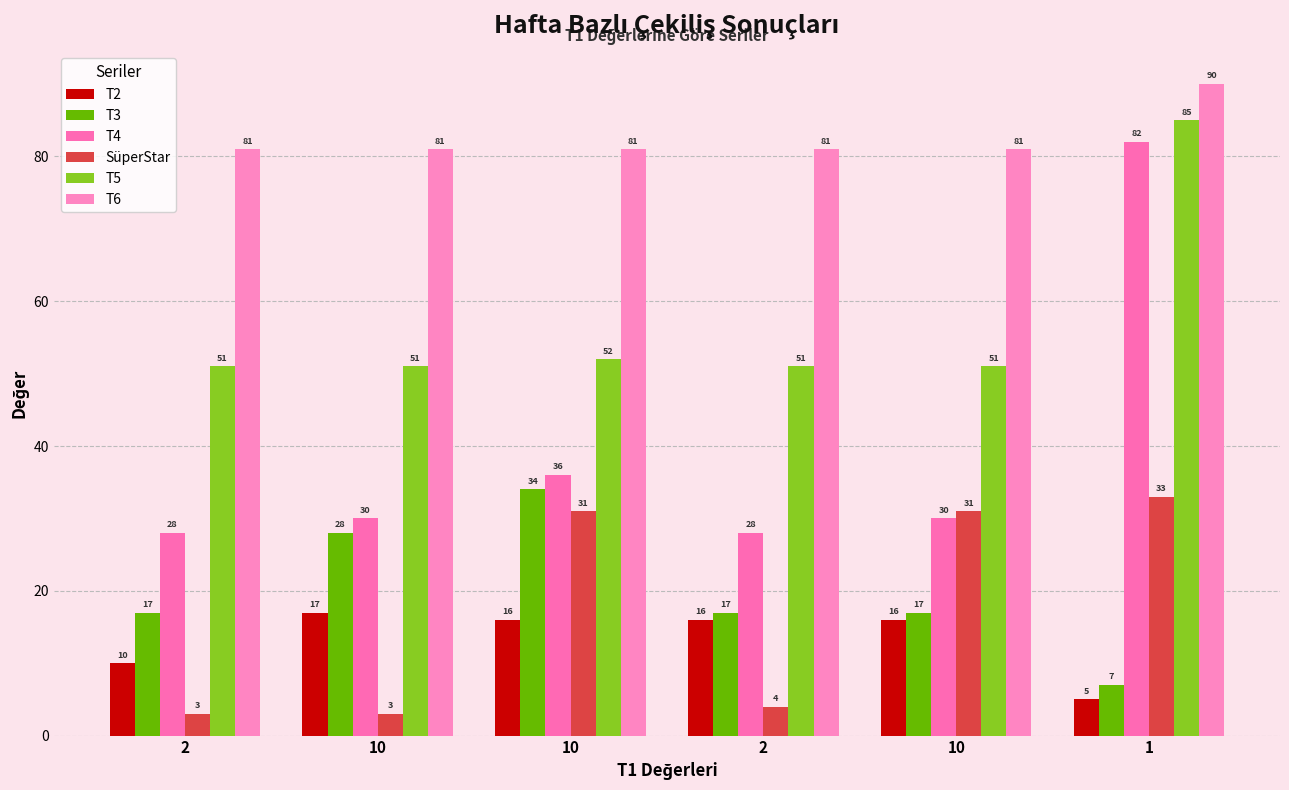

The value of T4 at 10 is 49. True or false?

False